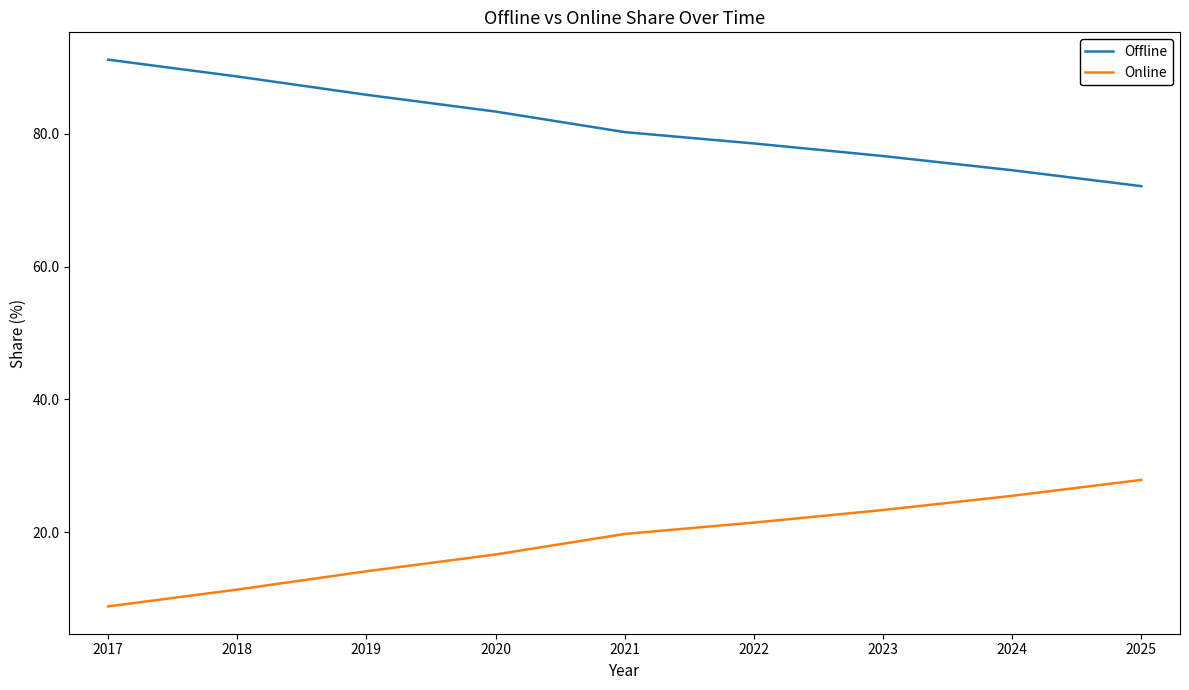

What is the difference between the highest and lowest values at 2018?

77.2